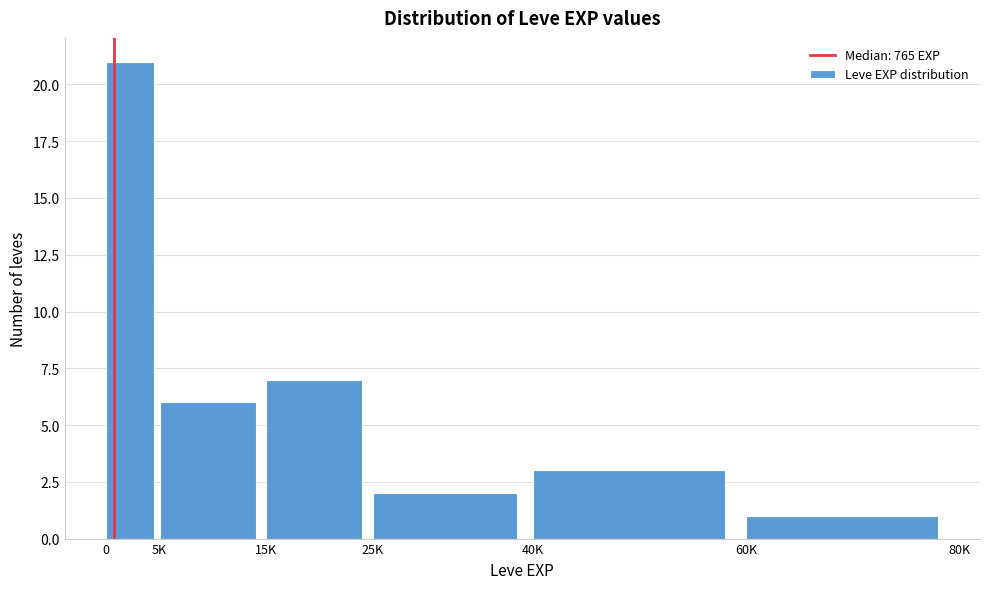

Reading right to left, list all the values displayed in this chart.

60K=1	40K=3	25K=2	15K=7	5K=6	0=21